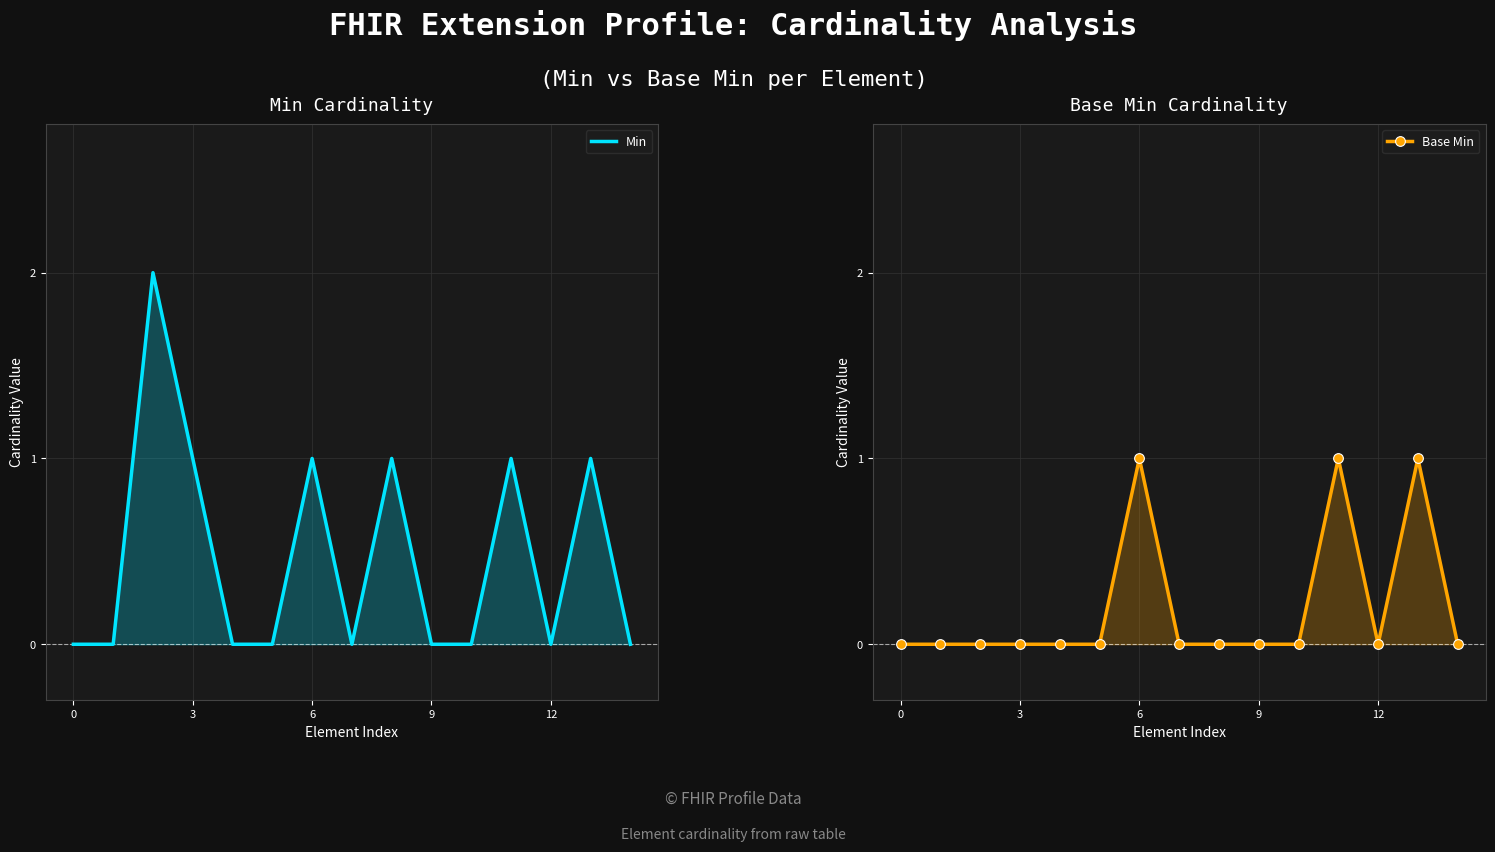

Reading left to right, extract all data points from this chart.

Min: 0	0	2	1	0	0	1	0	1	0	0	1	0	1	0
Base Min: 0	0	0	0	0	0	1	0	0	0	0	1	0	1	0